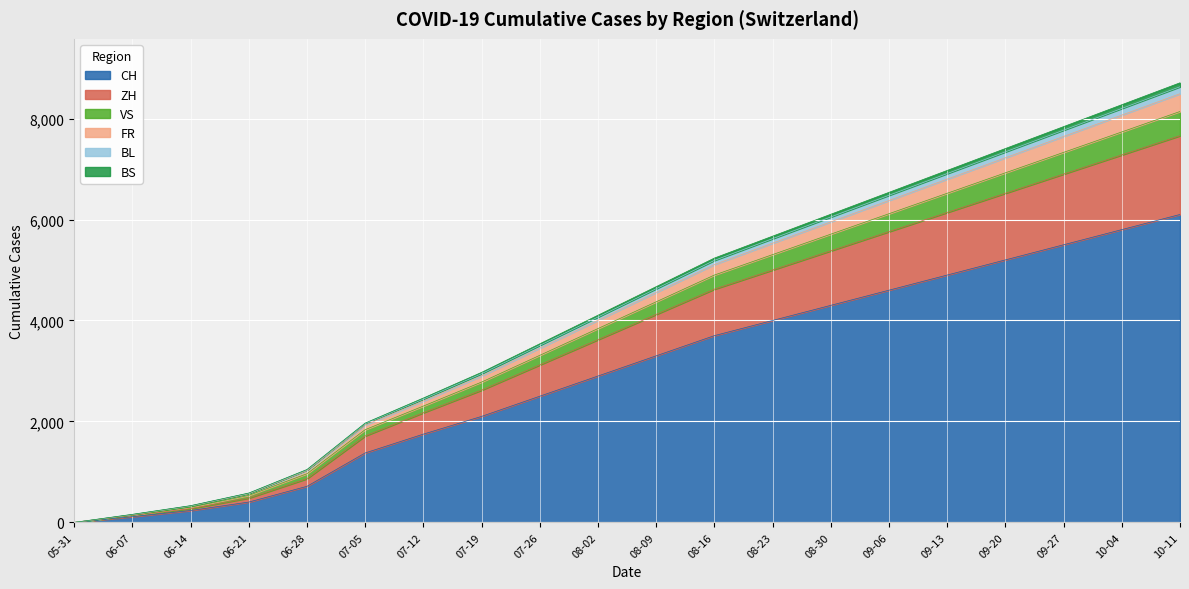

What is the maximum value for CH?

6100